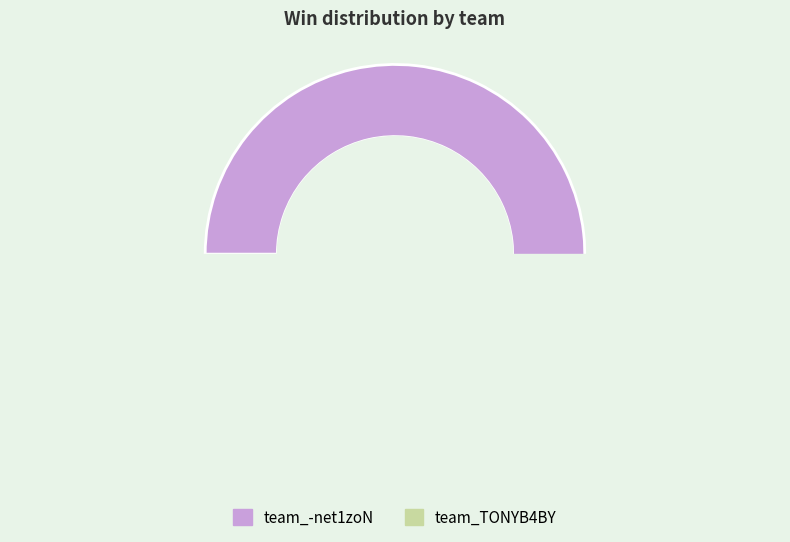

Approximately how many times larger is the value at team_-net1zoN compared to team_TONYB4BY?

6.0